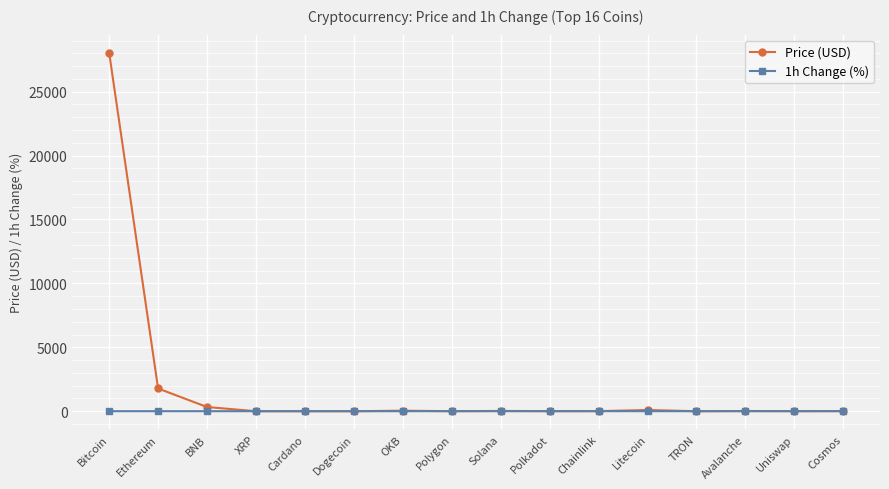

What is the greatest value displayed?

28059.7